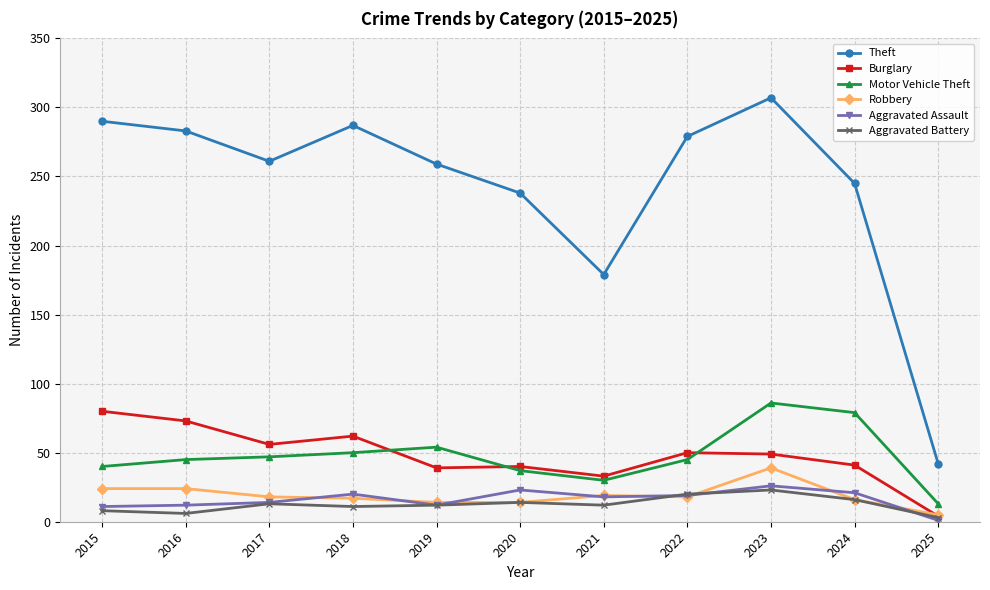

Is it true that Robbery equals 14 at 2019?

True